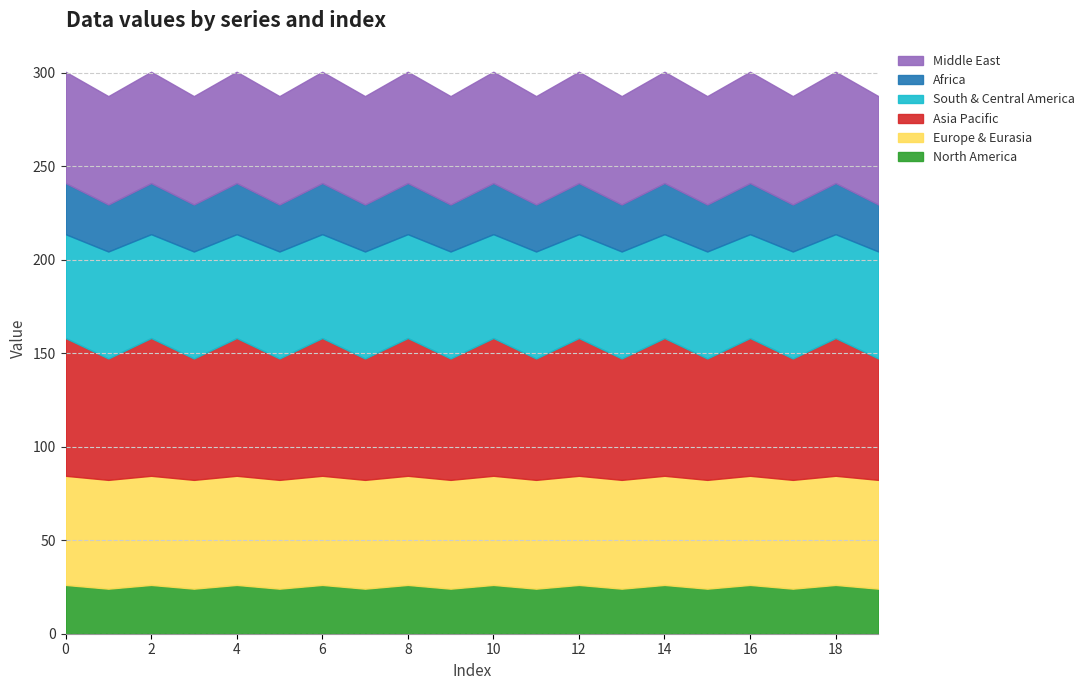

What is the total value across all series at 8?

300.6